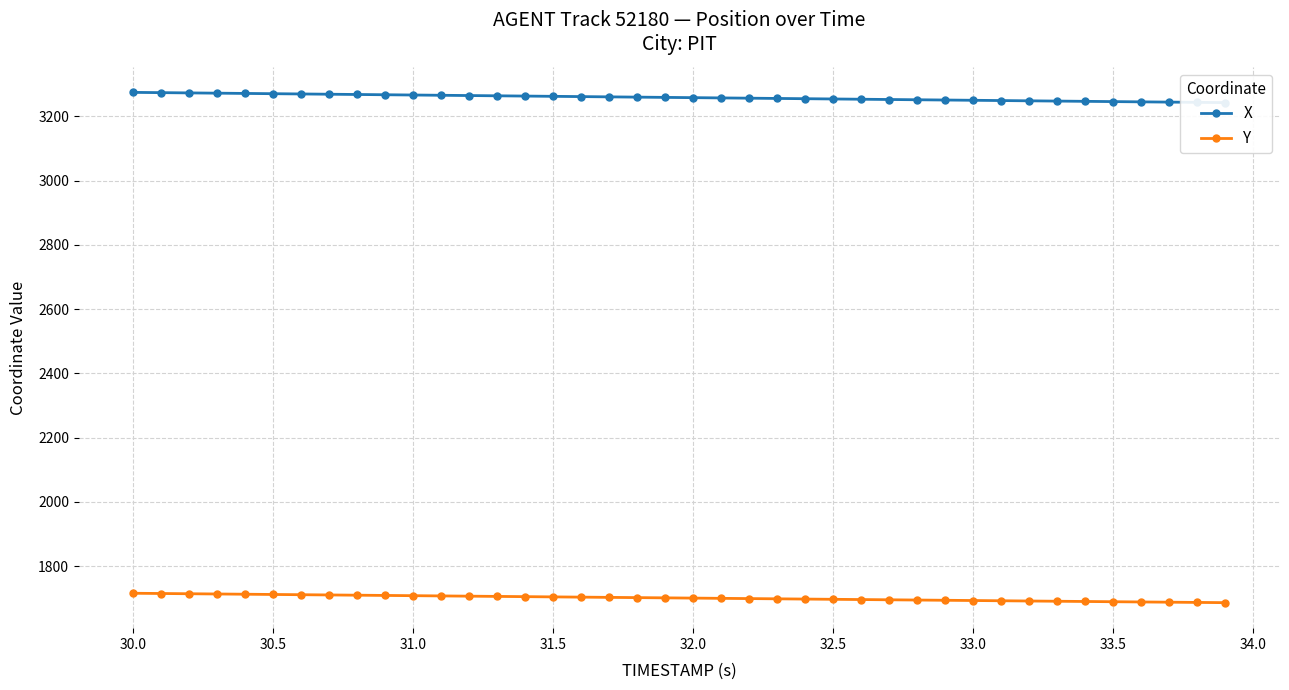

What is the sum of all X values?

130342.6